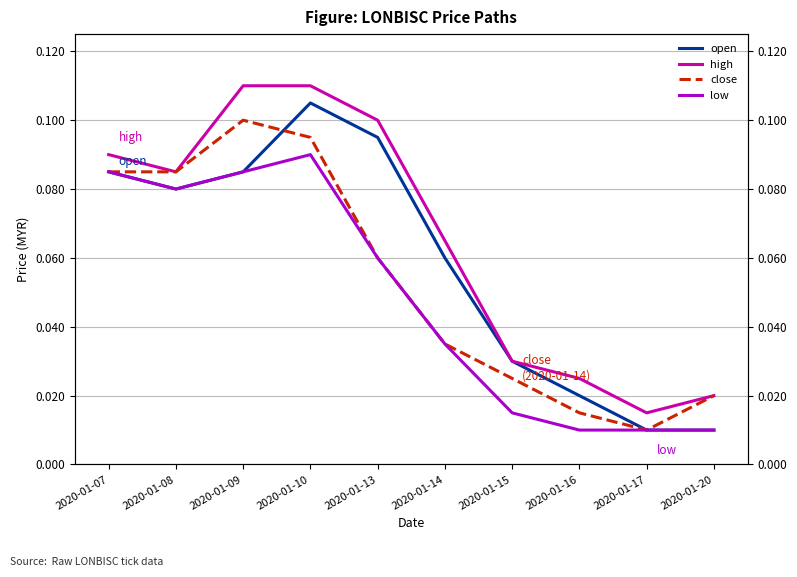

What is the difference between the second highest and second lowest values in the low series?

0.1